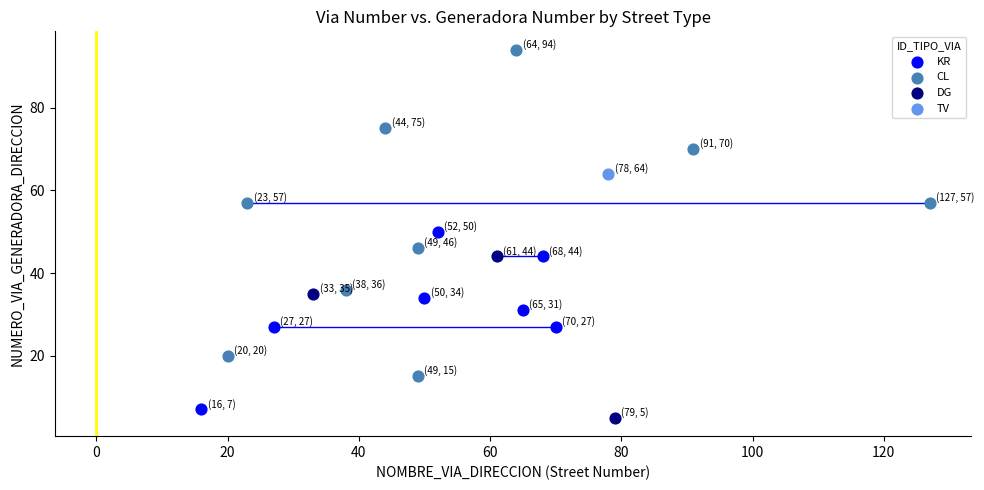

Which series reaches the maximum Y coordinate?

CL